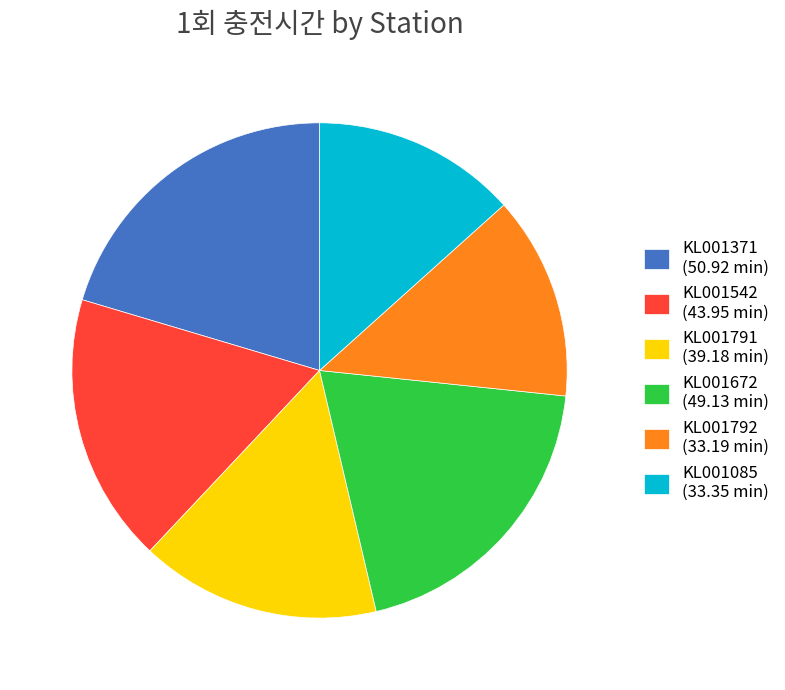

Does KL001542 (43.95 min) account for over 50% of the chart?

No